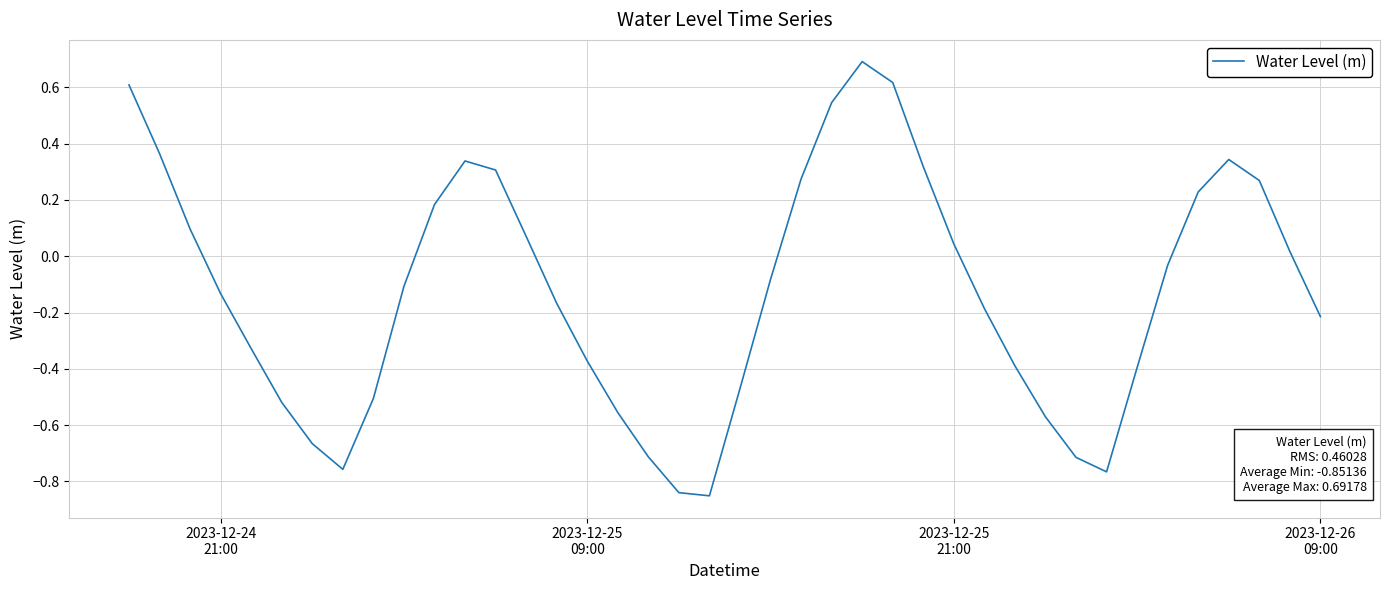

Count the number of values greater than 0.

17